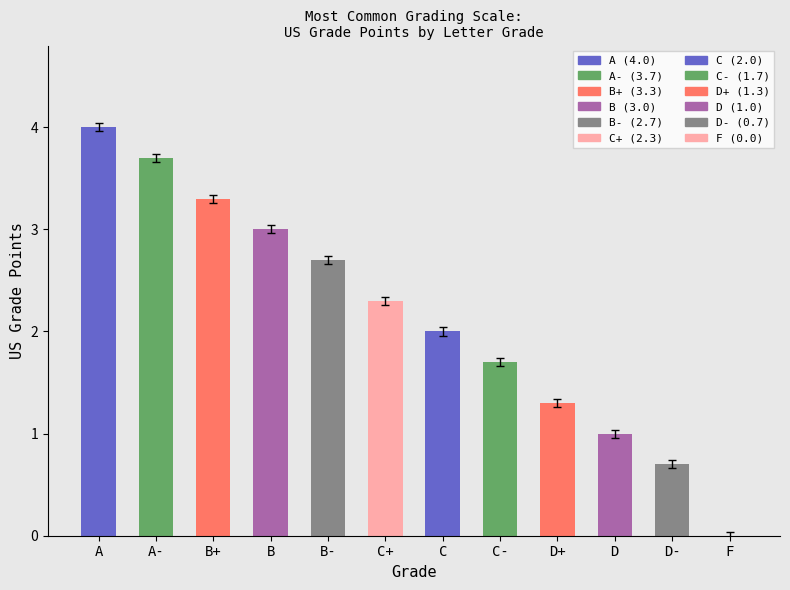

Reading right to left, list all the values displayed in this chart.

0.0	0.7	1.0	1.3	1.7	2.0	2.3	2.7	3.0	3.3	3.7	4.0